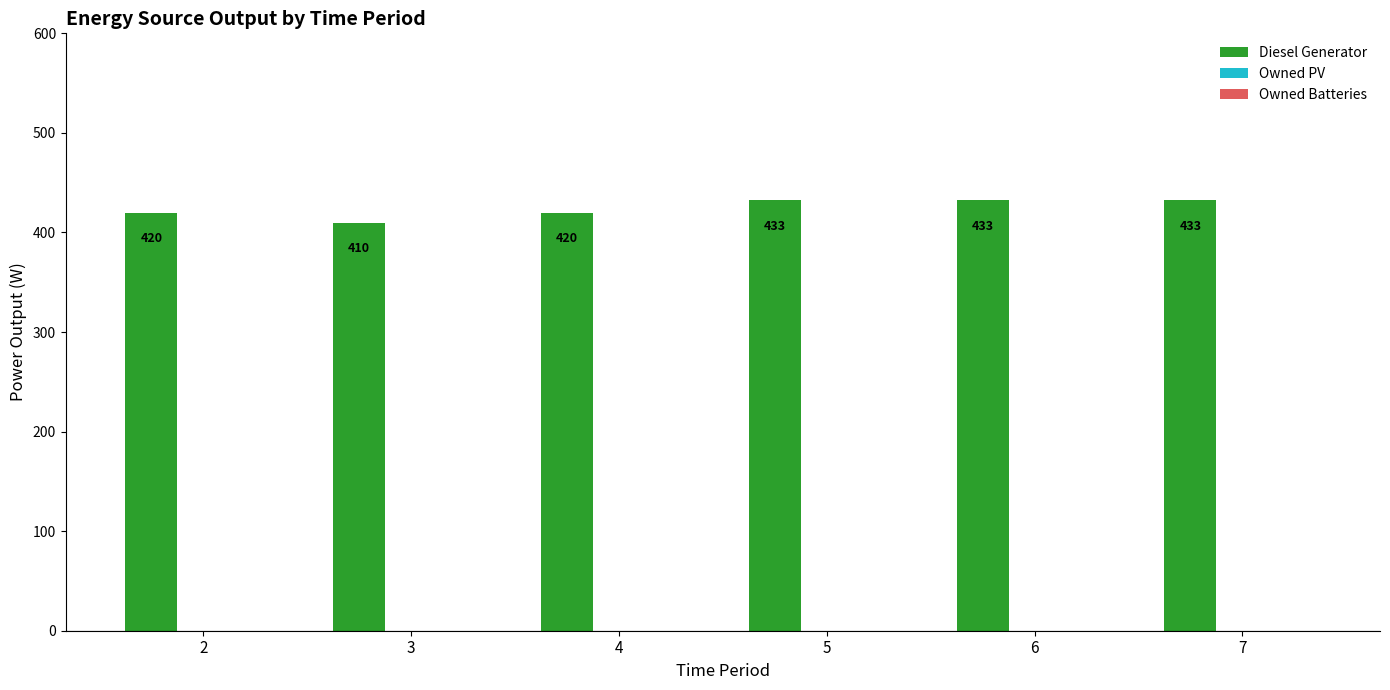

What is the minimum value shown in the chart?

410